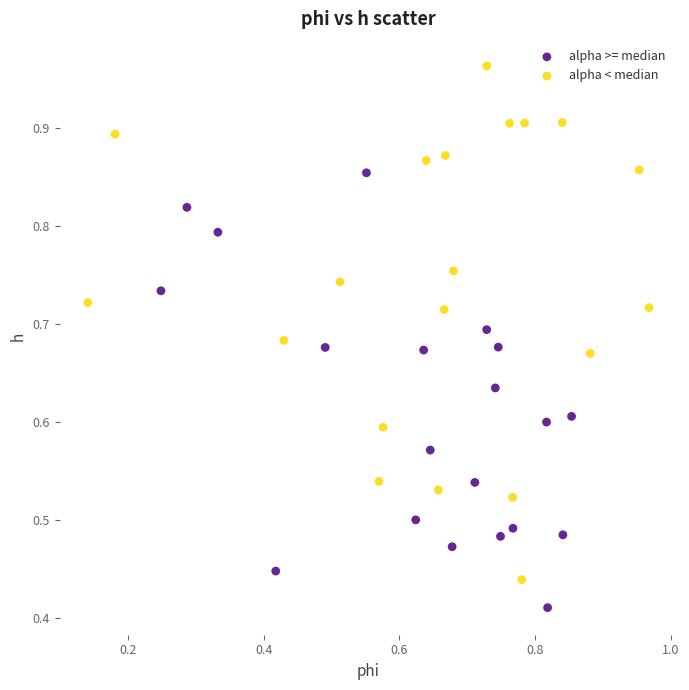

What are all the series names shown in the legend?

alpha >= median, alpha < median